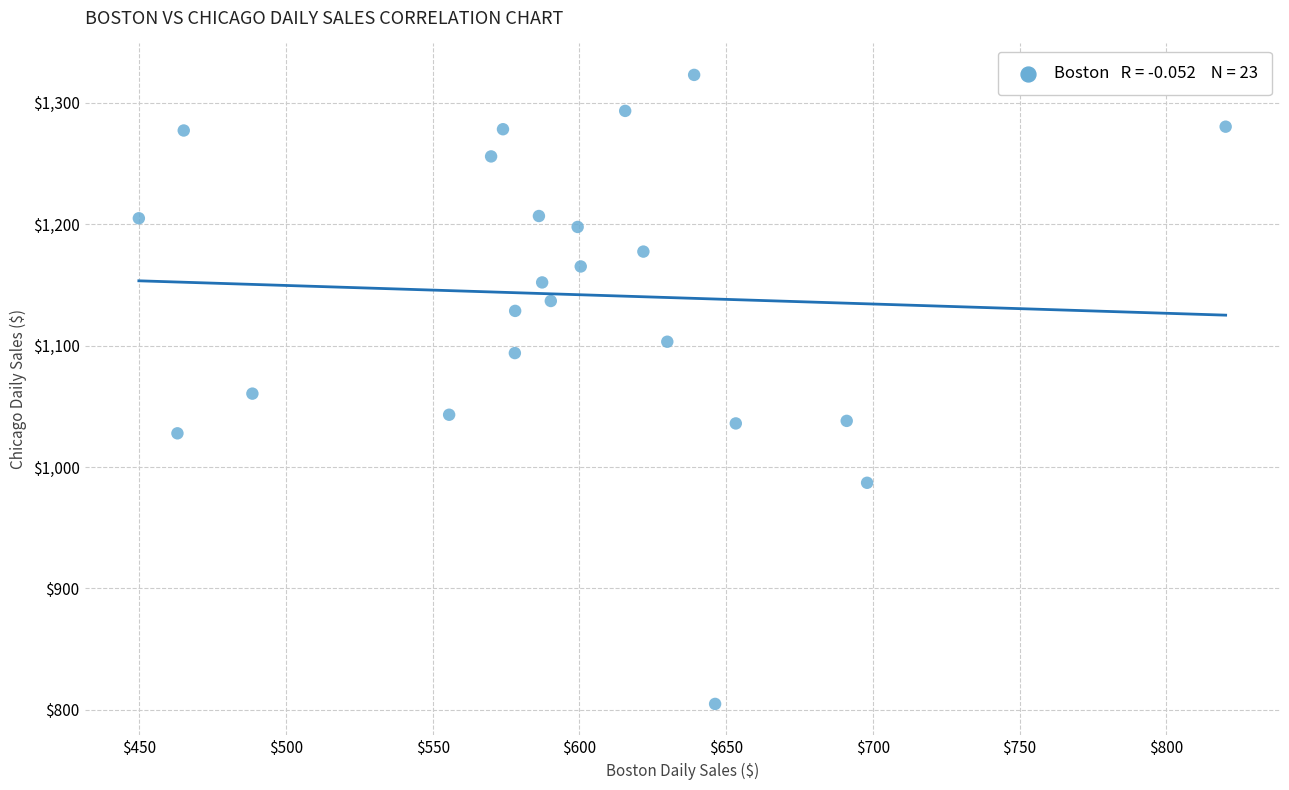

What is the range of X values (max minus min)?

370.4